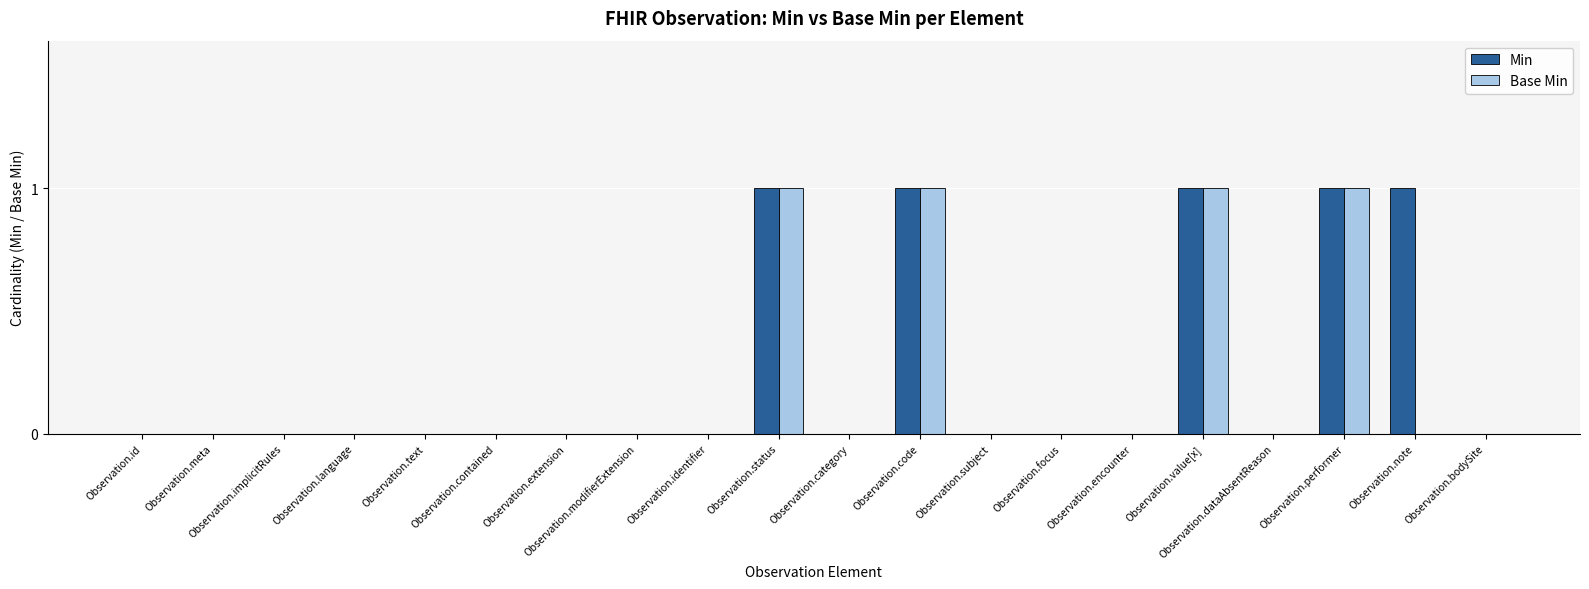

The Base Min series shows 0 at Observation.dataAbsentReason. True or false?

True